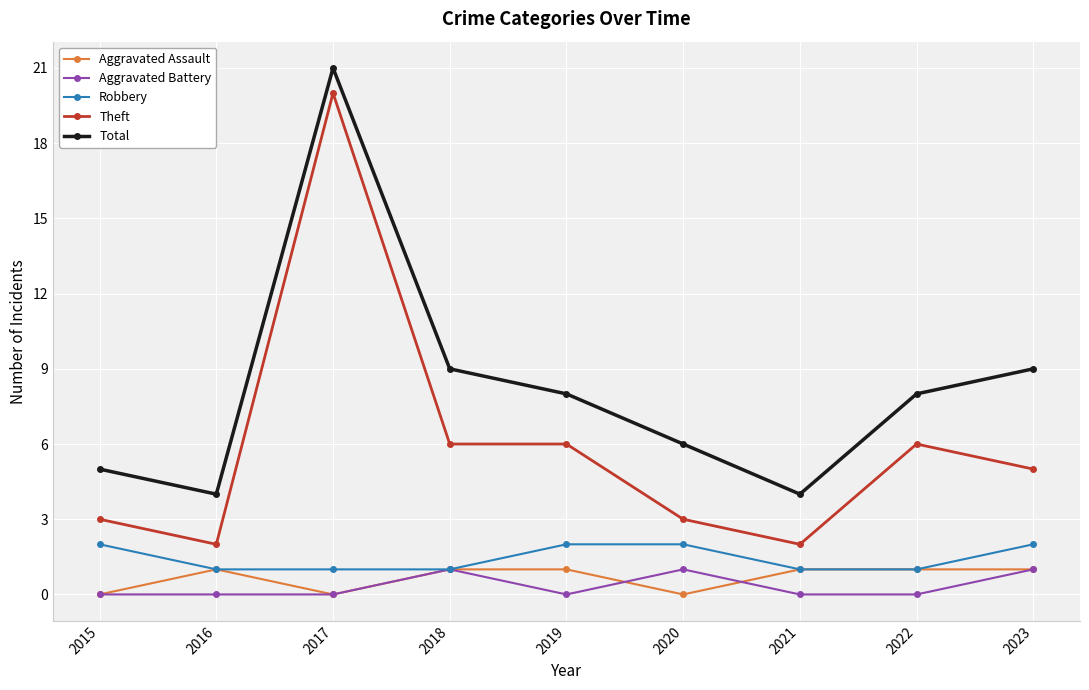

Reading left to right, extract all data points from this chart.

Aggravated Assault: 2015=0	2016=1	2017=0	2018=1	2019=1	2020=0	2021=1	2022=1	2023=1
Aggravated Battery: 2015=0	2016=0	2017=0	2018=1	2019=0	2020=1	2021=0	2022=0	2023=1
Robbery: 2015=2	2016=1	2017=1	2018=1	2019=2	2020=2	2021=1	2022=1	2023=2
Theft: 2015=3	2016=2	2017=20	2018=6	2019=6	2020=3	2021=2	2022=6	2023=5
Total: 2015=5	2016=4	2017=21	2018=9	2019=8	2020=6	2021=4	2022=8	2023=9